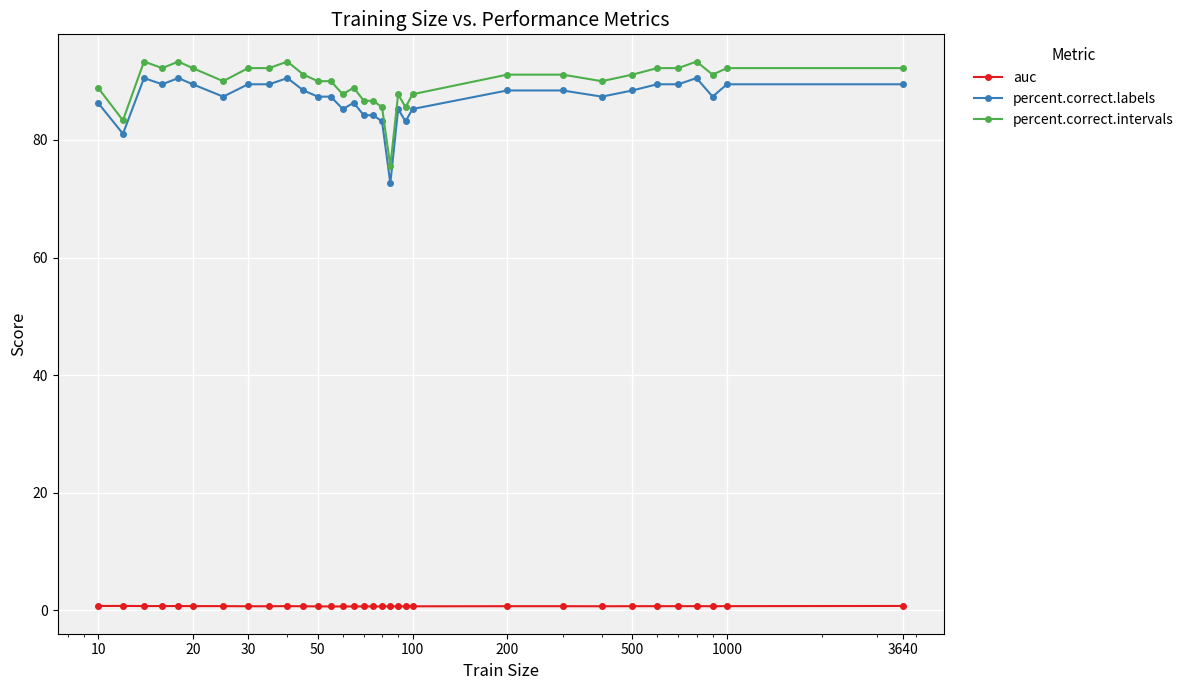

Is this an area chart (filled region under the line)?

No